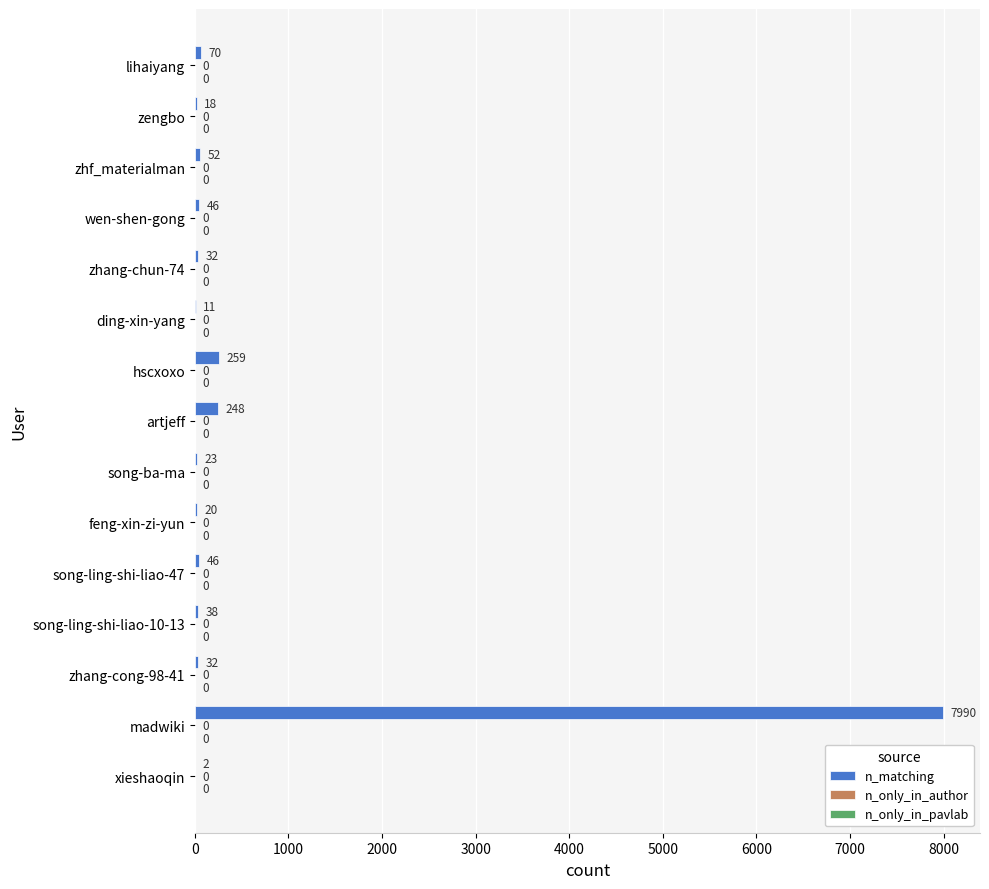

What is the greatest value displayed?

7990.0